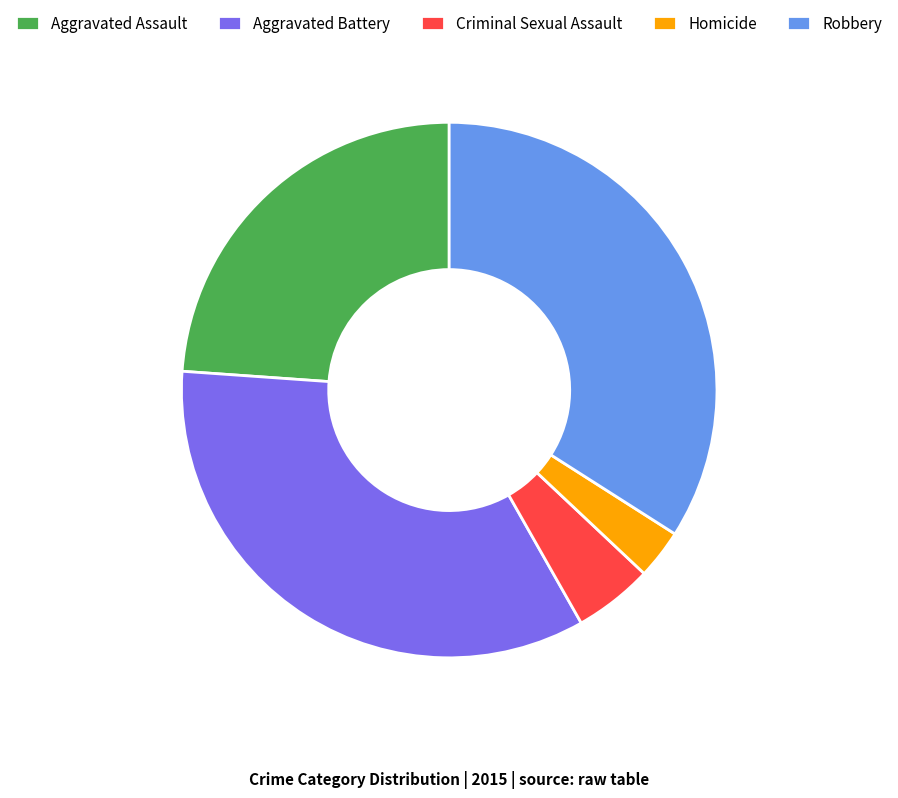

True or false: Criminal Sexual Assault accounts for 10% of the total.

False